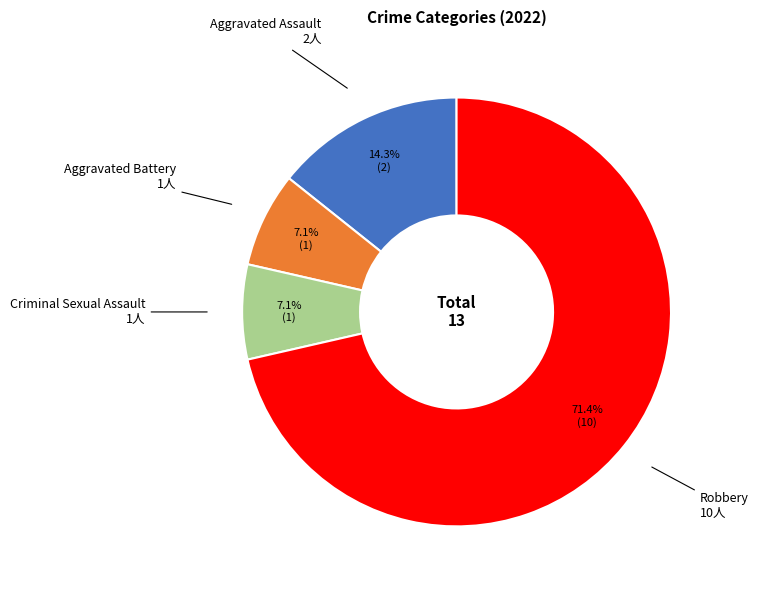

Is there any slice that represents more than half of the pie?

Yes